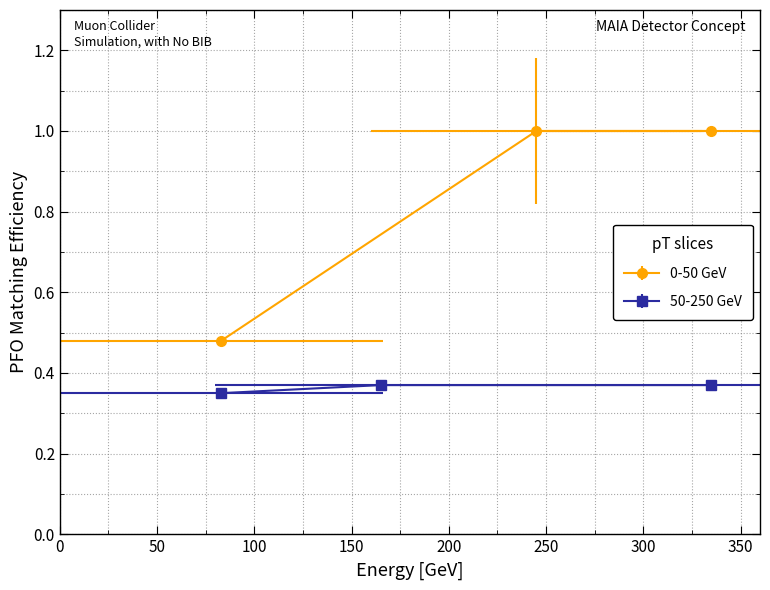

How many series are shown in this chart?

2